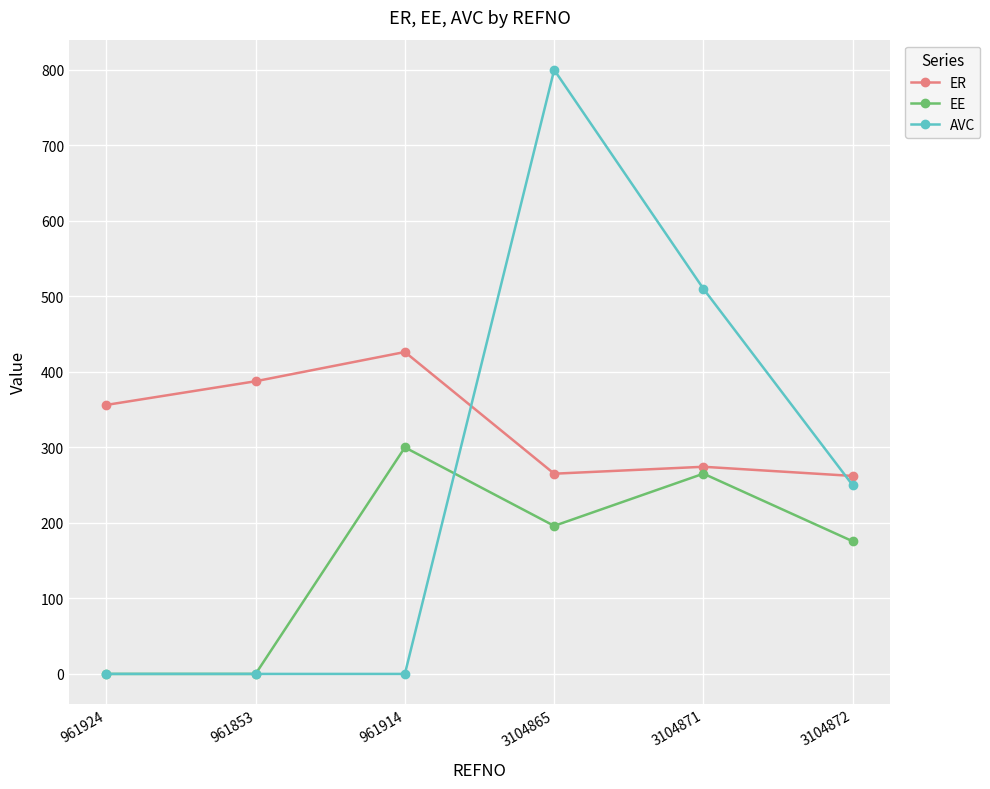

Where is the first local maximum for EE?

961914